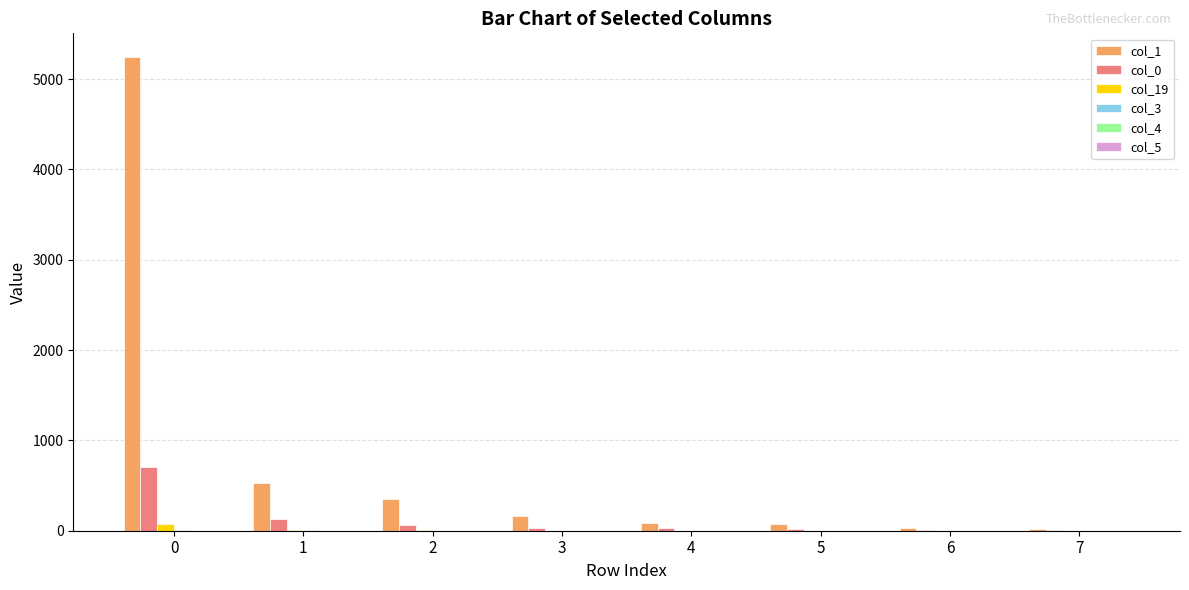

What is the maximum value shown in the chart?

5244